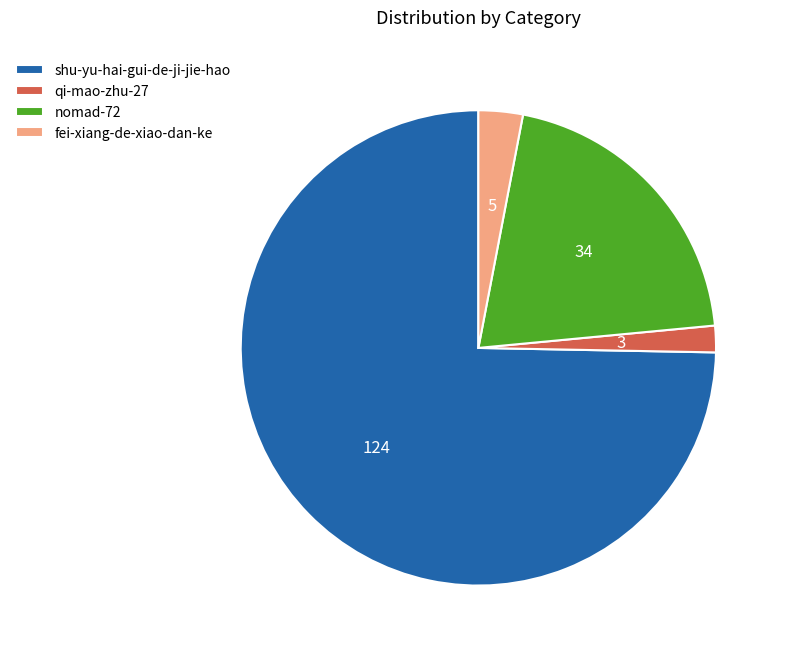

Is the sum of nomad-72 and fei-xiang-de-xiao-dan-ke greater than half?

No